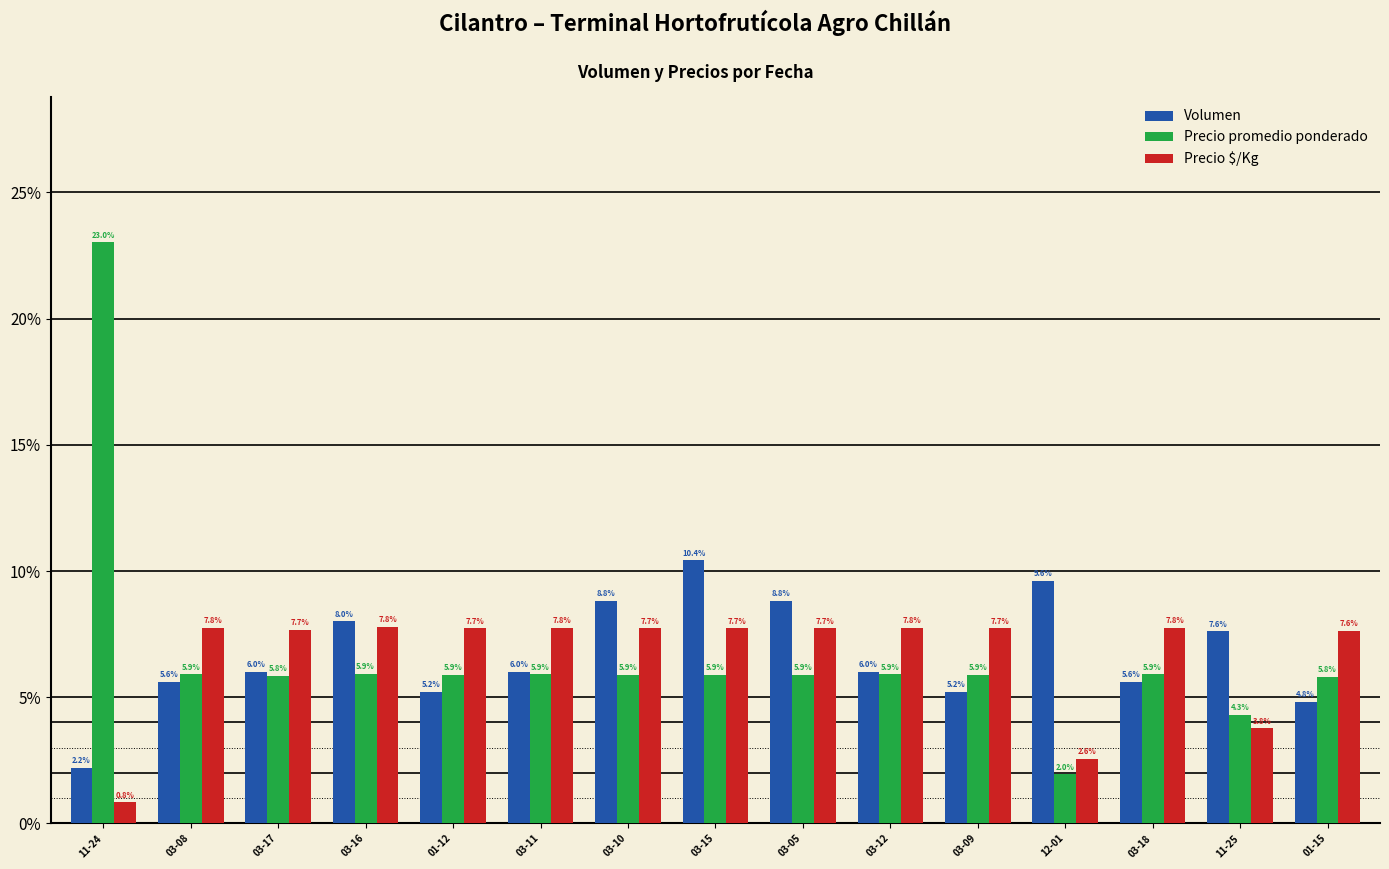

Reading left to right, what are all the values shown in this chart?

Volumen: 0.0	0.1	0.1	0.1	0.1	0.1	0.1	0.1	0.1	0.1	0.1	0.1	0.1	0.1	0.0
Precio promedio ponderado: 0.2	0.1	0.1	0.1	0.1	0.1	0.1	0.1	0.1	0.1	0.1	0.0	0.1	0.0	0.1
Precio $/Kg: 0.0	0.1	0.1	0.1	0.1	0.1	0.1	0.1	0.1	0.1	0.1	0.0	0.1	0.0	0.1